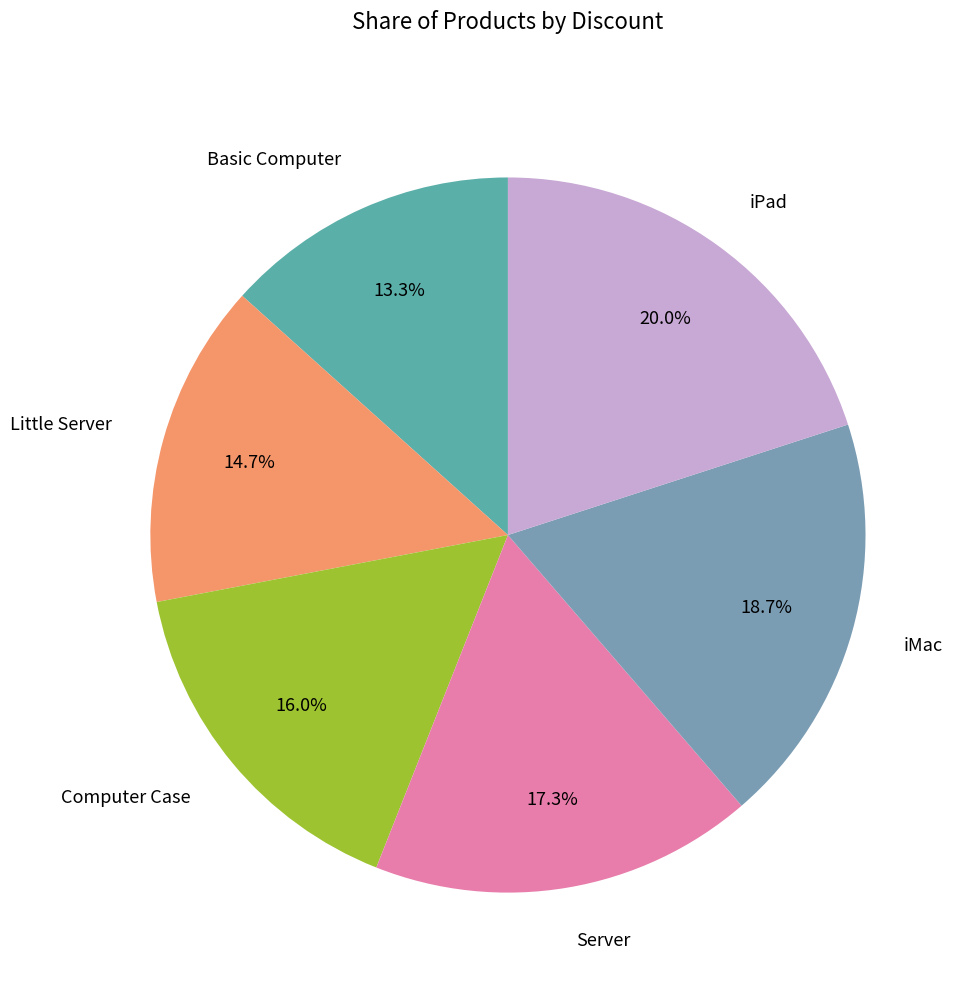

What percentage is the Little Server slice, to the nearest percent?

15%